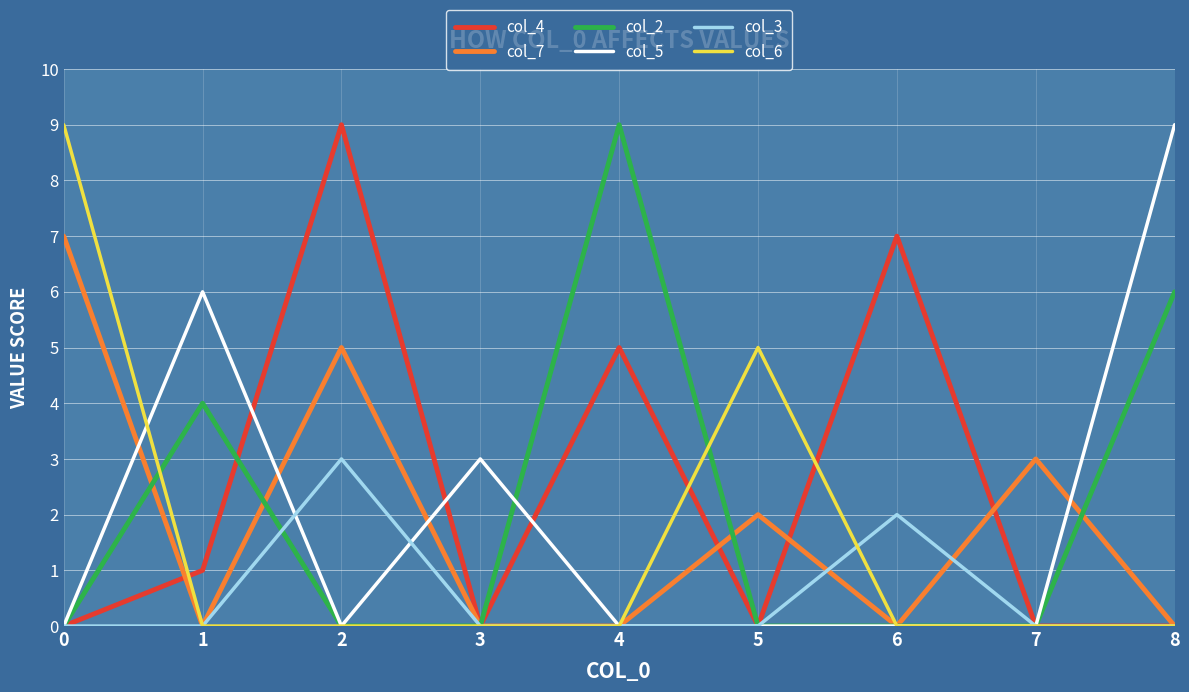

Between 1 and 2, which series saw the biggest shift?

col_4